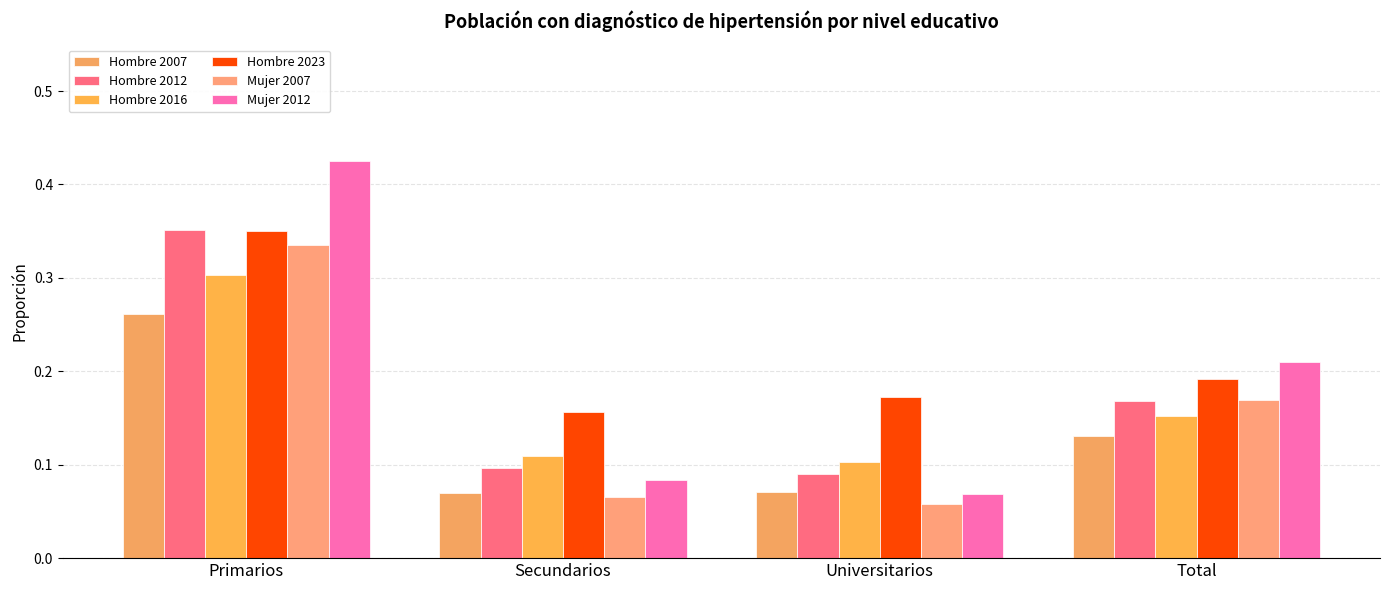

At Primarios, list the series in order from largest to smallest.

Mujer 2012, Hombre 2012, Hombre 2023, Mujer 2007, Hombre 2016, Hombre 2007